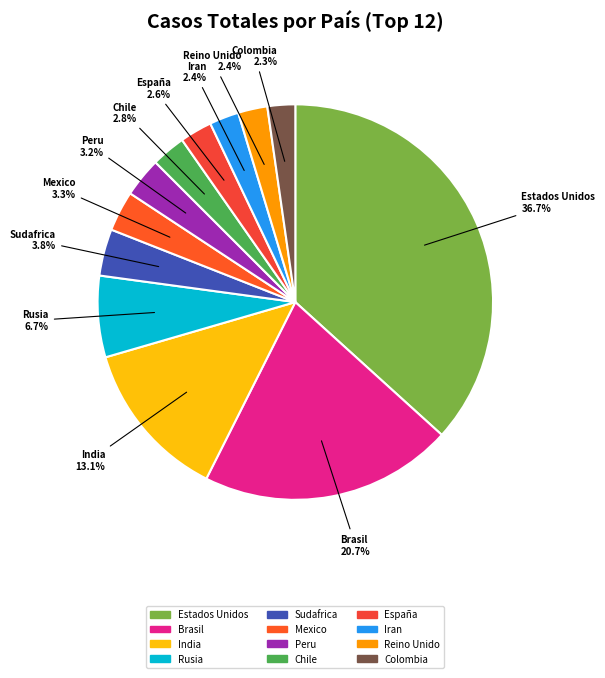

How many segments does this pie chart have?

12